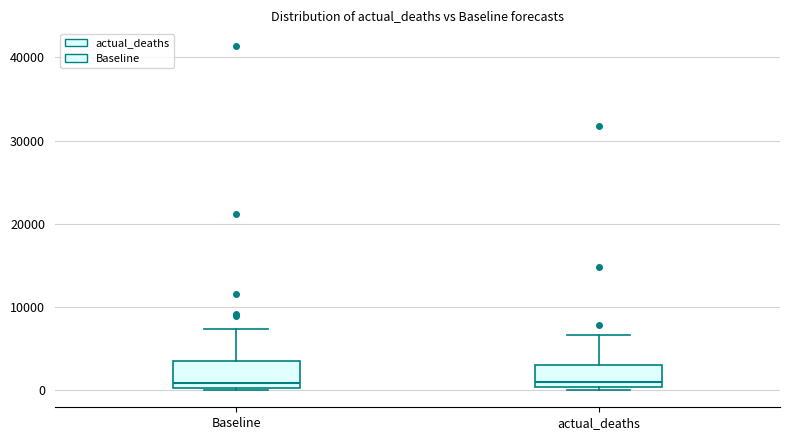

Where does the median line of the box for Baseline sit on the y-axis? The values are not printed on the chart, so give them approximately, as read against the axis.

1000